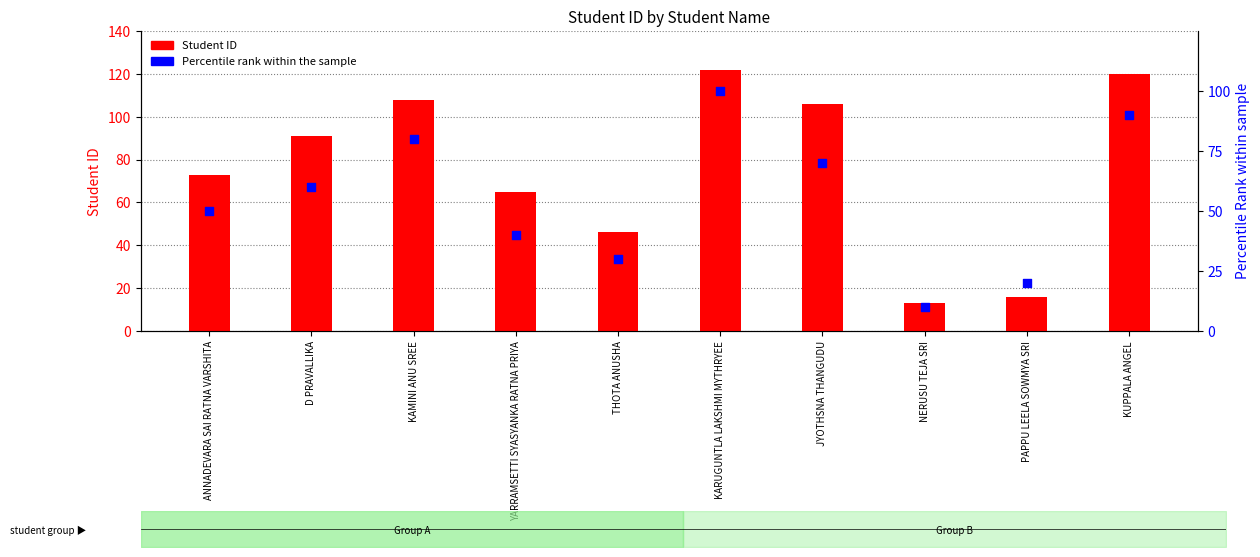

Which series contains the highest Y value?

Student ID